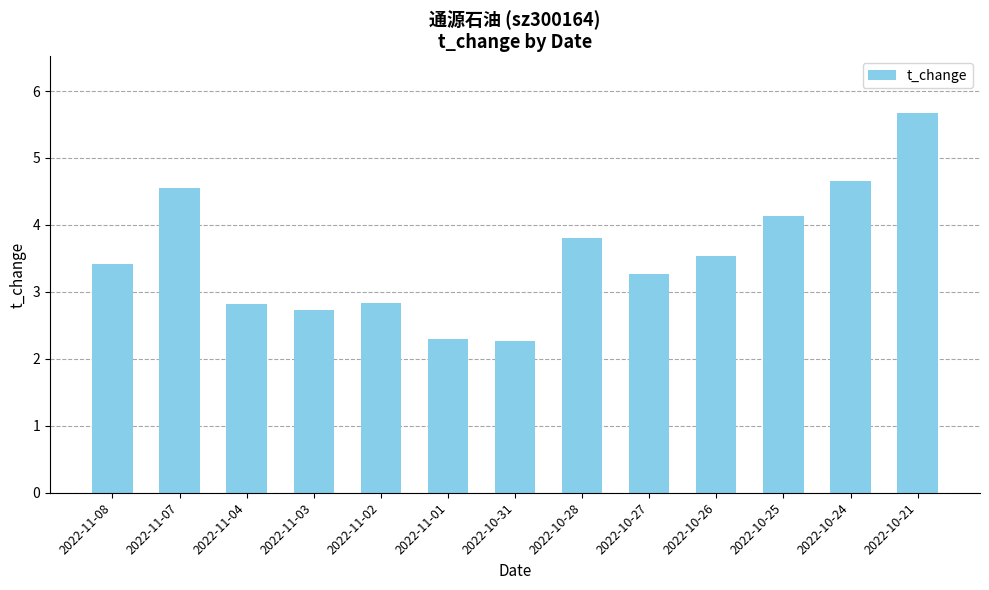

What is the sum of all values?

46.0